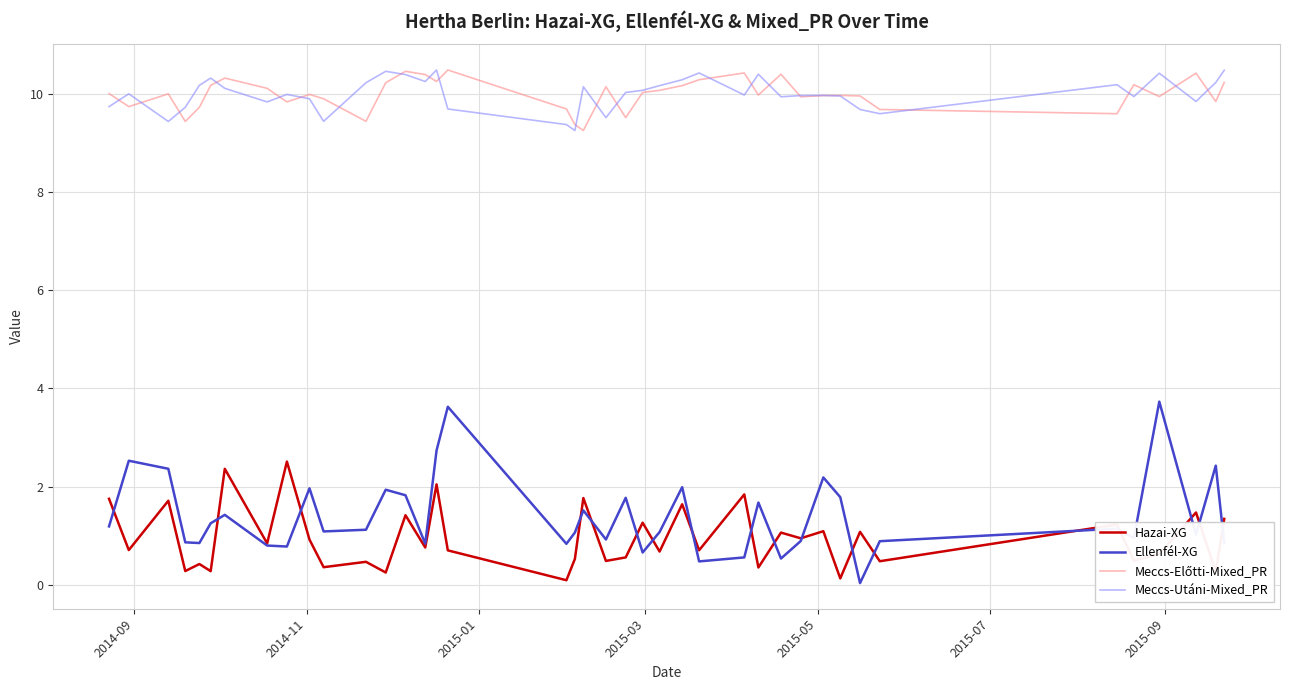

What is the maximum value for Hazai-XG?

2.5